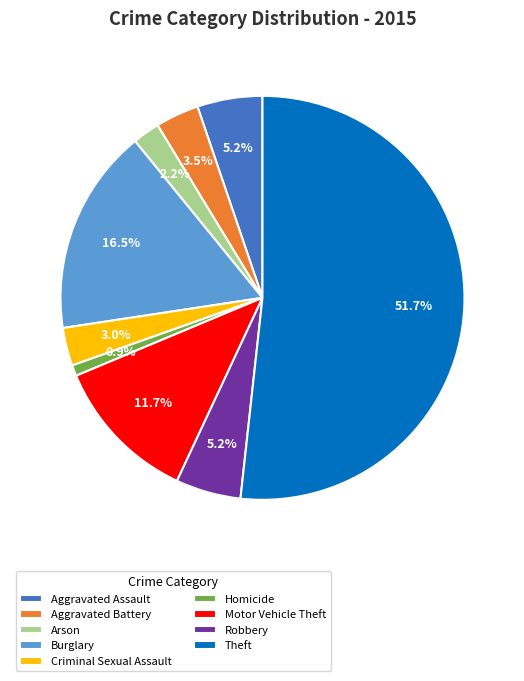

What is the ratio of the value at Aggravated Assault to the value at Burglary?

0.3